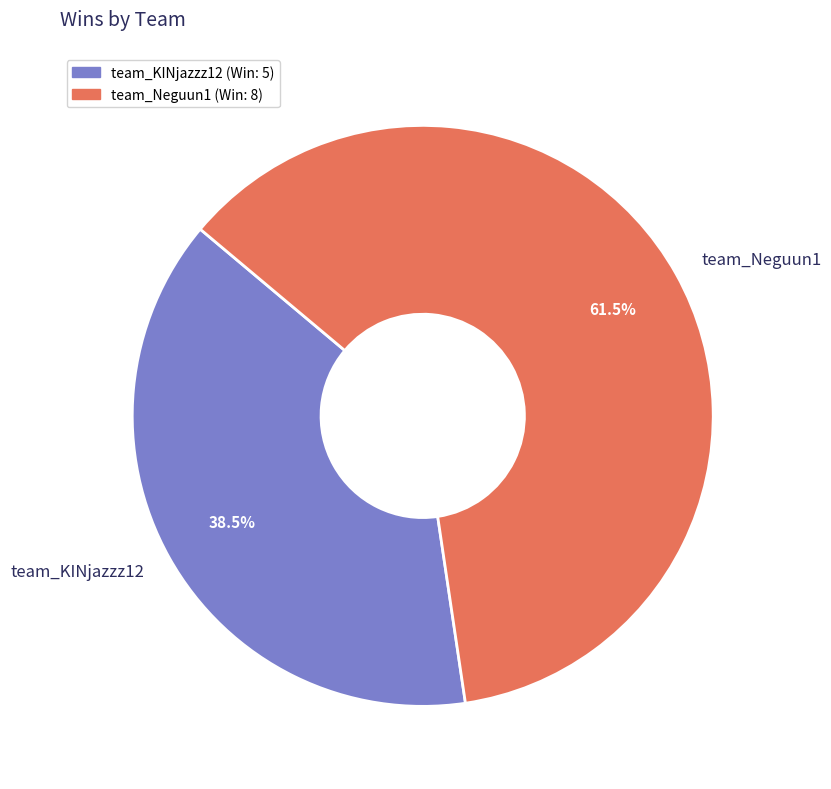

Which category has the smallest portion of the pie?

team_KINjazzz12